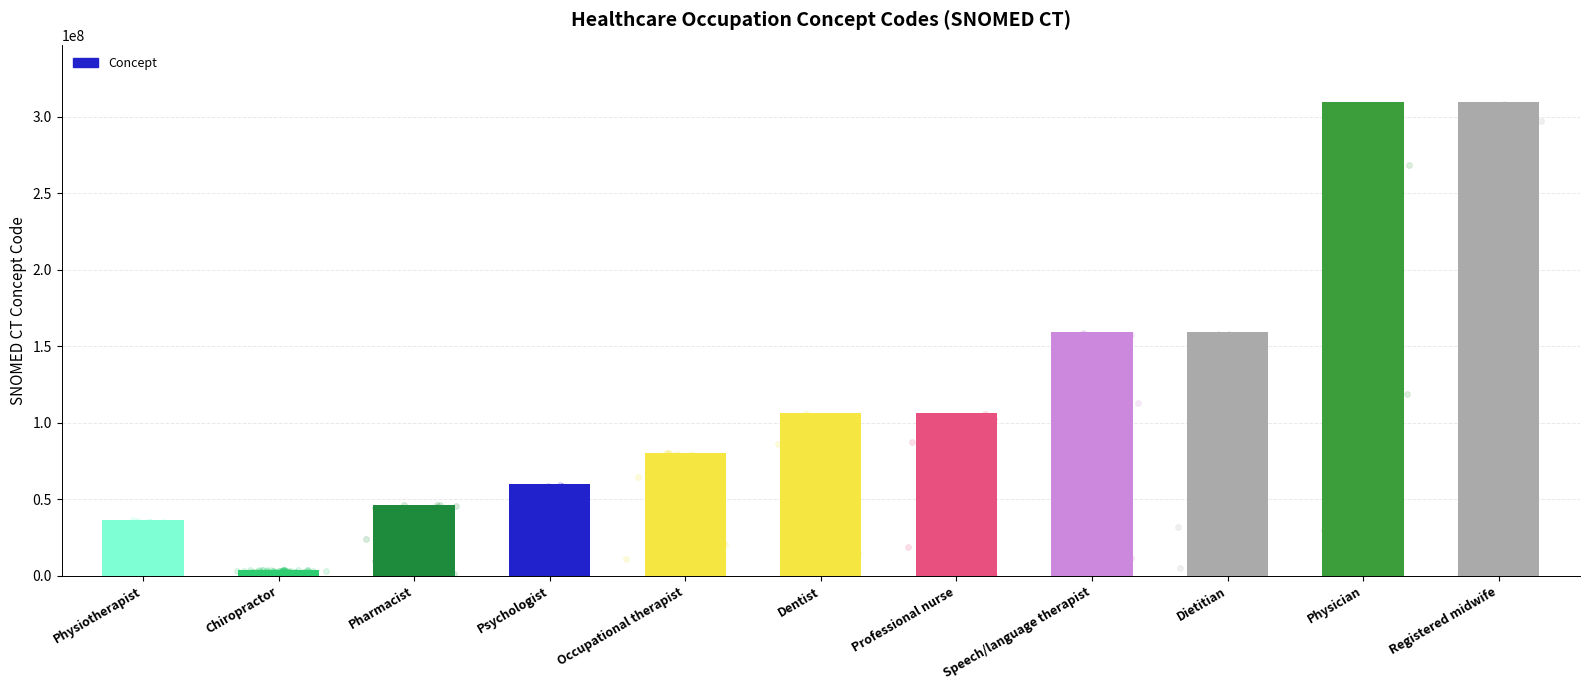

Which has a higher value, Dietitian or Occupational therapist?

Dietitian